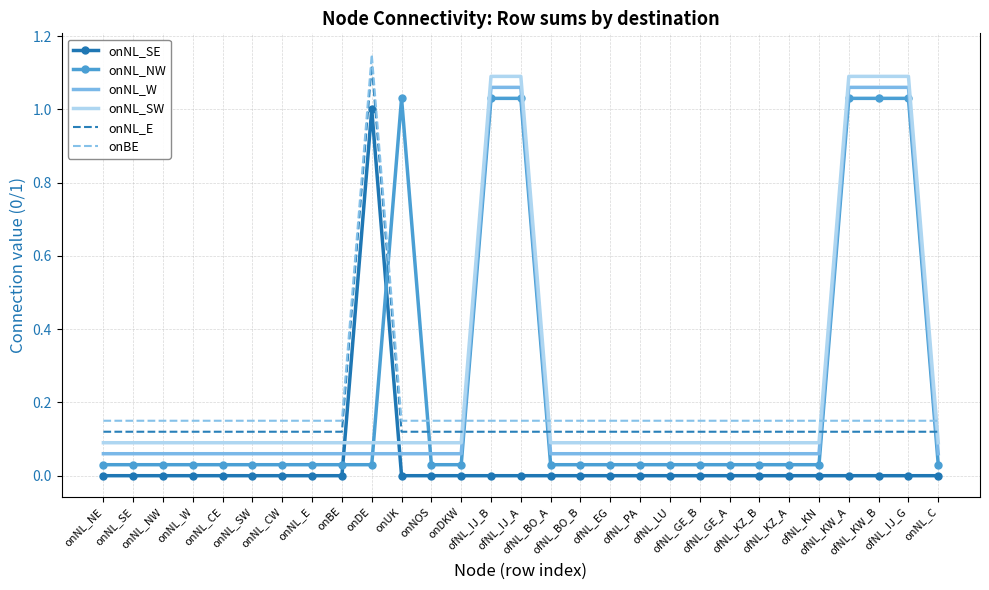

How many lines are shown in the chart?

6